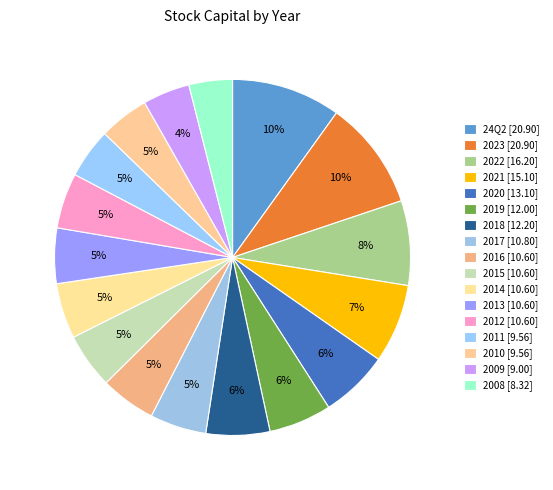

Does 2020 represent more than half of the total?

No